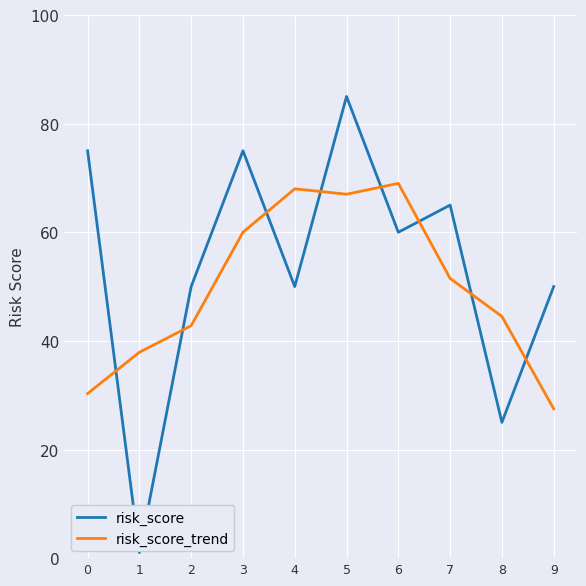

What is the minimum value for risk_score_trend?

27.5